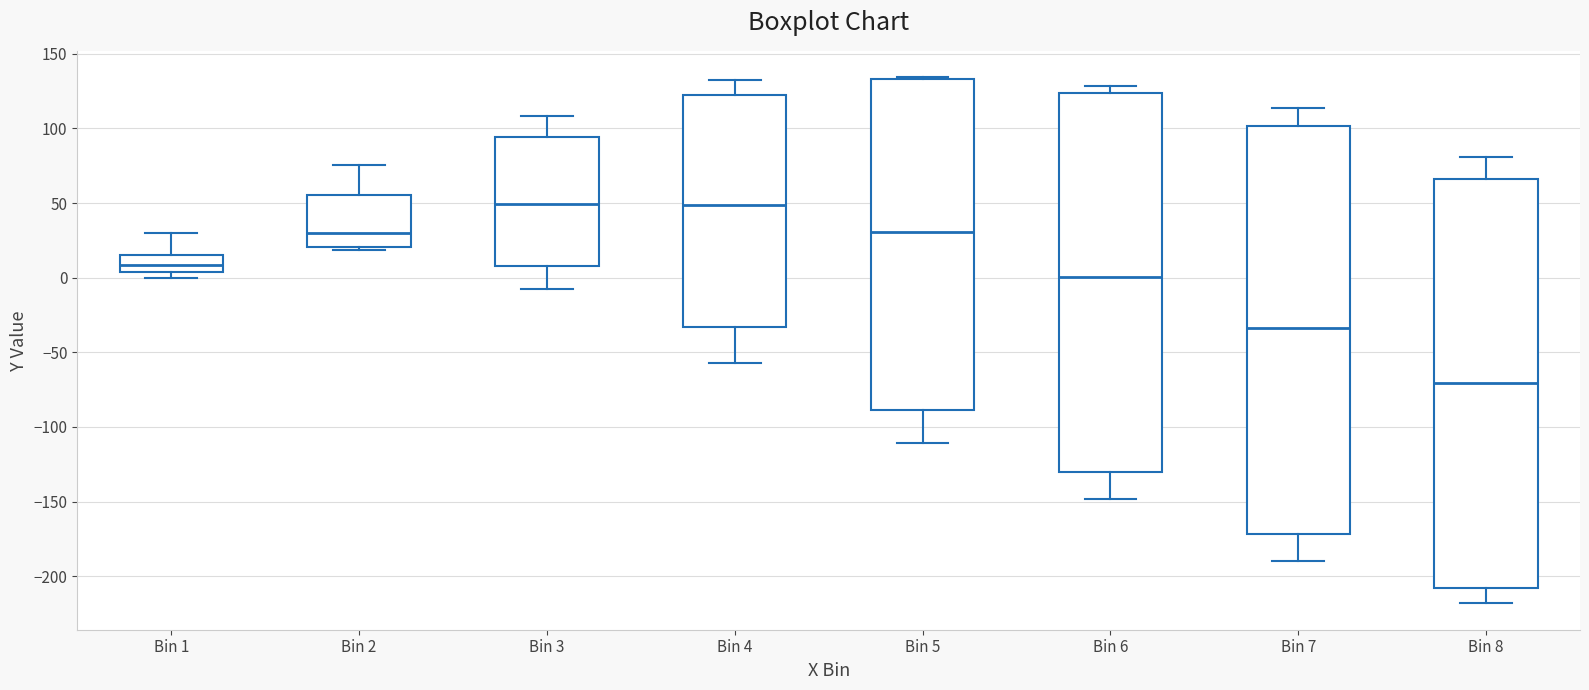

Reading left to right, read every box against the y-axis: the position of its median line, the range the box covers, and the ends of its whiskers. The values are not printed on the chart, so give them approximately, as read against the axis.

Bin 1: median 10, box 5 to 15, whiskers 0 to 30
Bin 2: median 30, box 20 to 55, whiskers 20 (just below the box's lower edge) to 75
Bin 3: median 50, box 10 to 95, whiskers -5 to 110
Bin 4: median 50, box -35 to 125, whiskers -55 to 130
Bin 5: median 30, box -90 to 135, whiskers -110 to 135 (just above the box's upper edge)
Bin 6: median 0, box -130 to 125, whiskers -150 to 130
Bin 7: median -35, box -170 to 100, whiskers -190 to 115
Bin 8: median -70, box -210 to 65, whiskers -220 to 80